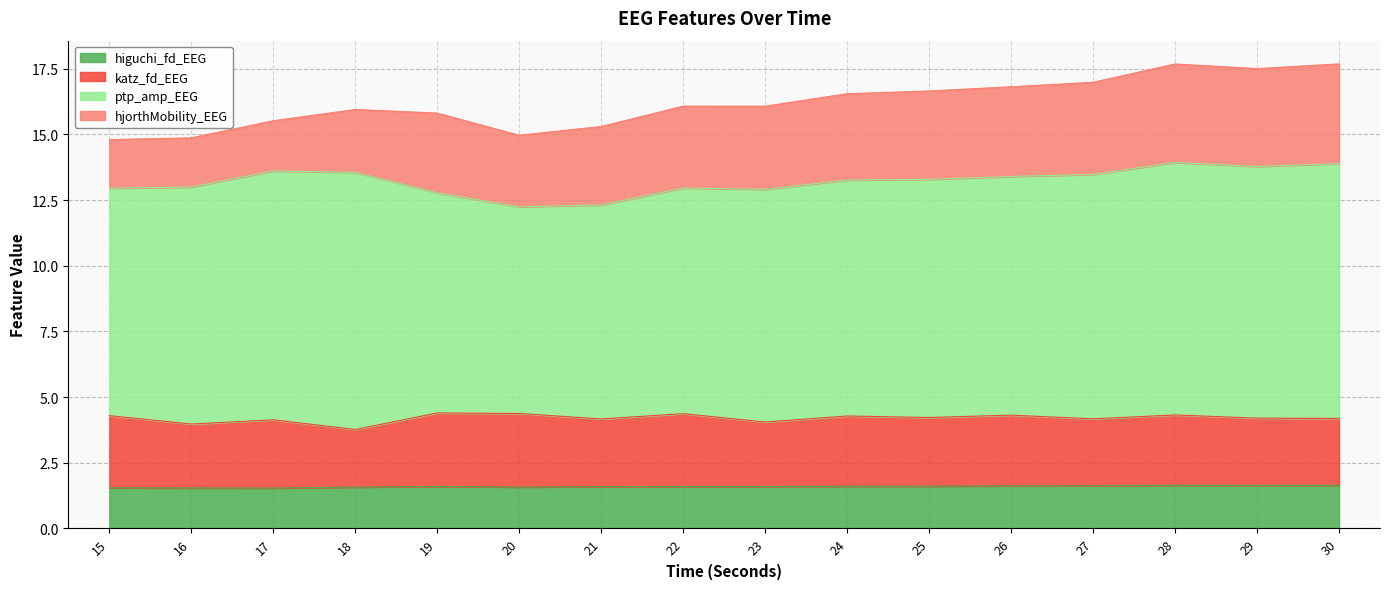

True or false: higuchi_fd_EEG and ptp_amp_EEG cross at least once.

False